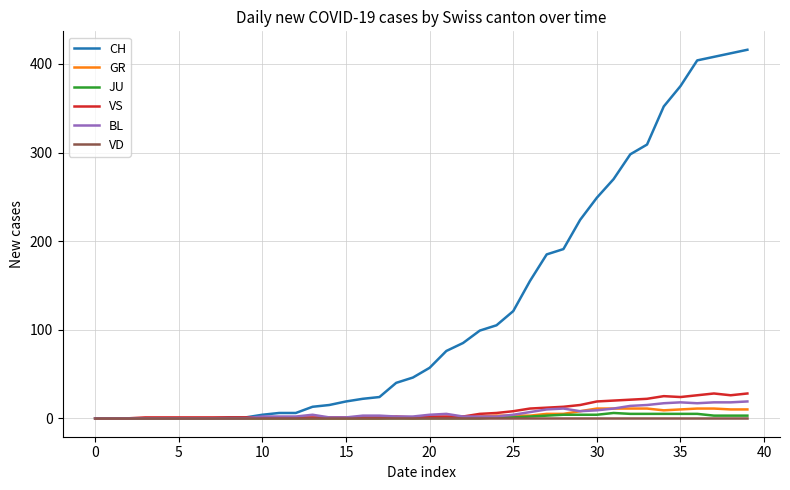

Which series has the largest total across all categories?

CH